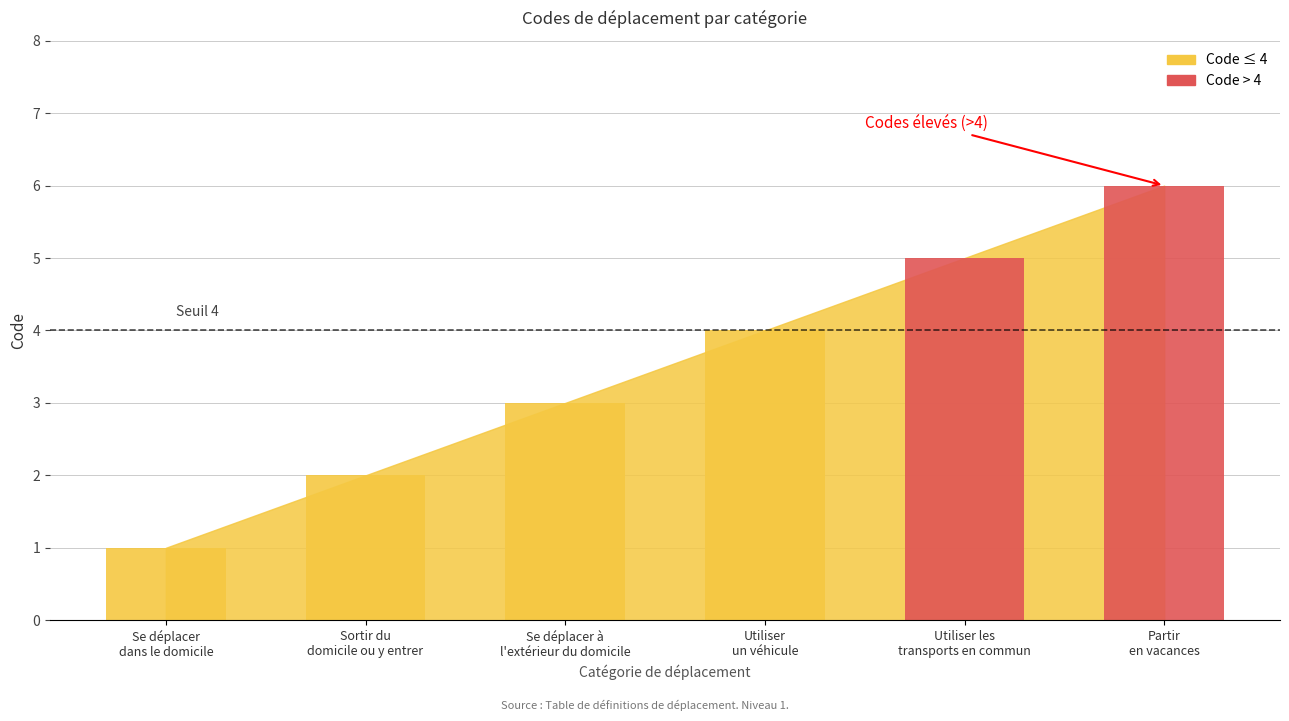

True or false: the data shows 4 at Partir
en vacances.

False